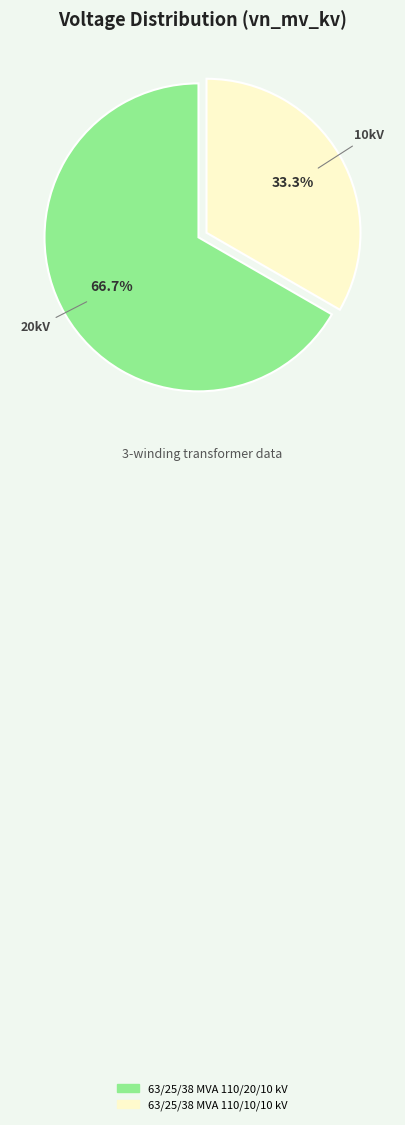

Is it true that 63/25/38 MVA 110/10/10 kV is 33% of the pie?

True